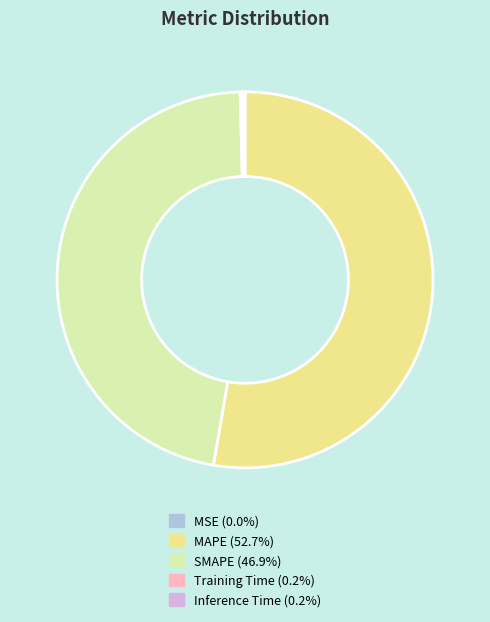

Is there a majority slice in this chart?

Yes